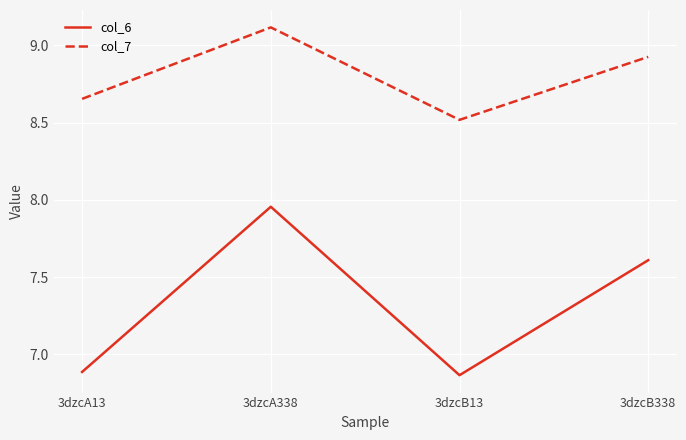

How many lines are shown in the chart?

2